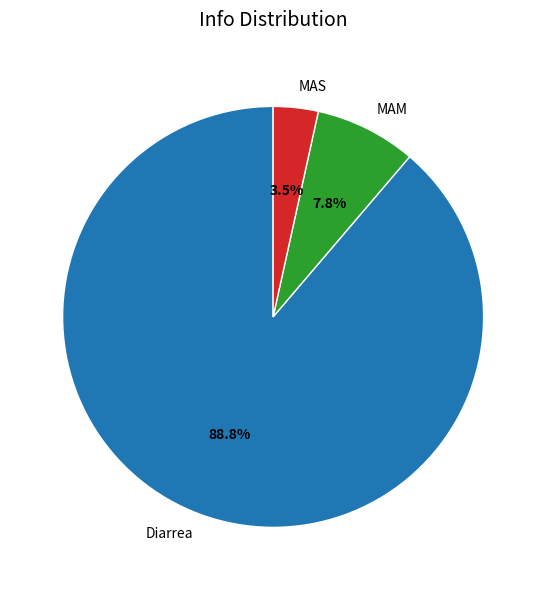

Rank the categories by value from highest to lowest.

Diarrea, MAM, MAS